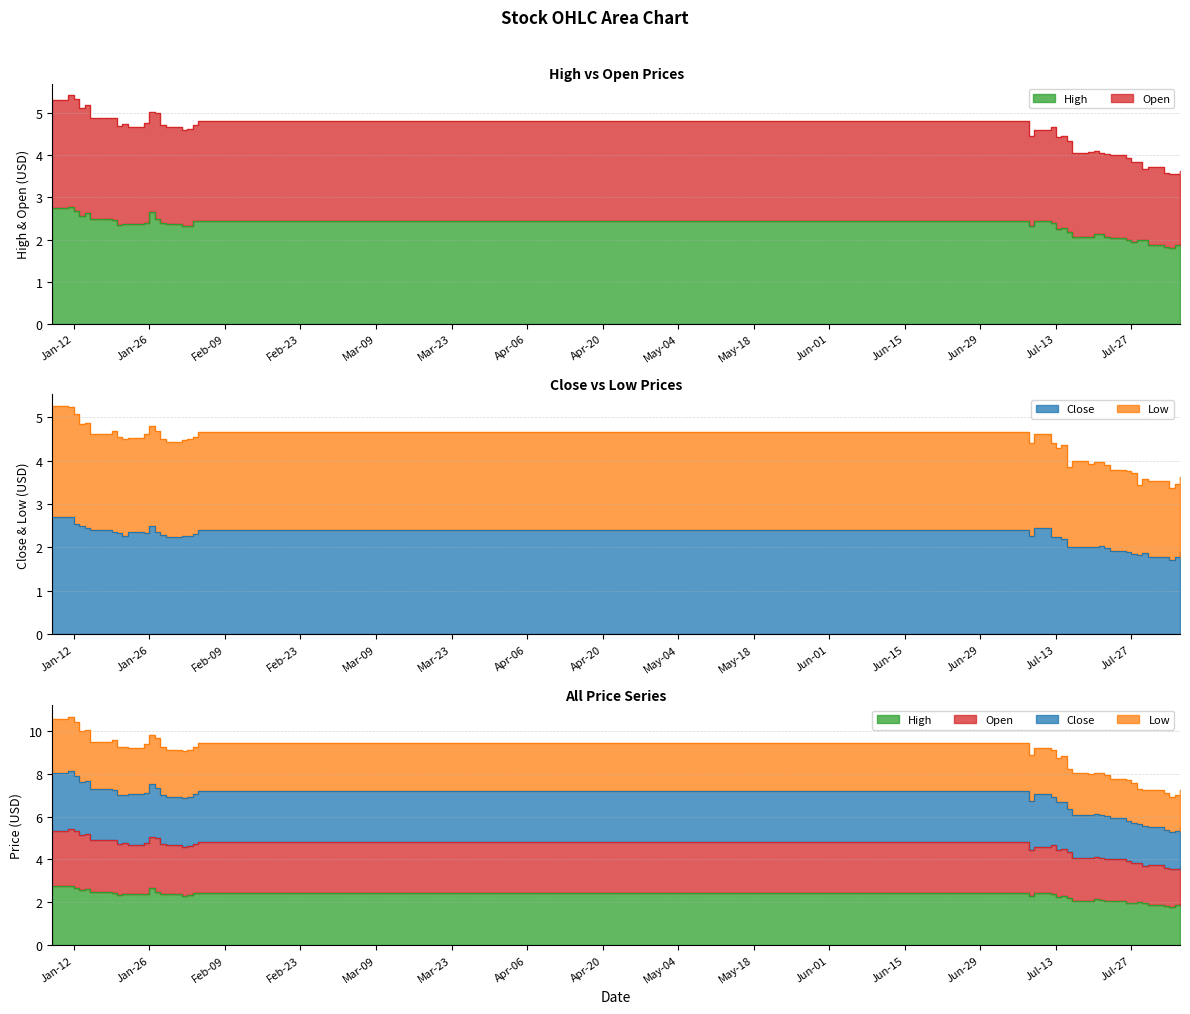

Is it true that Close equals 2.2 at Jul-13?

True